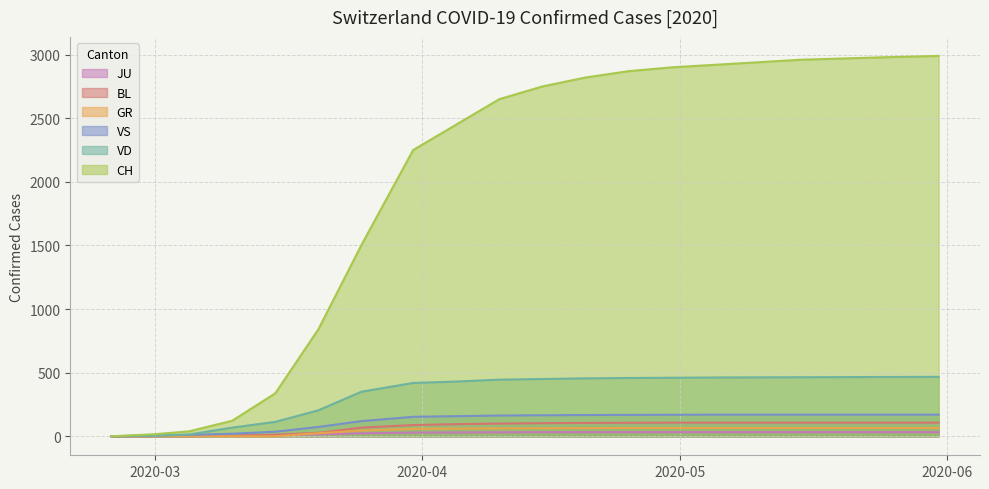

True or false: VD and BL cross at least once.

False